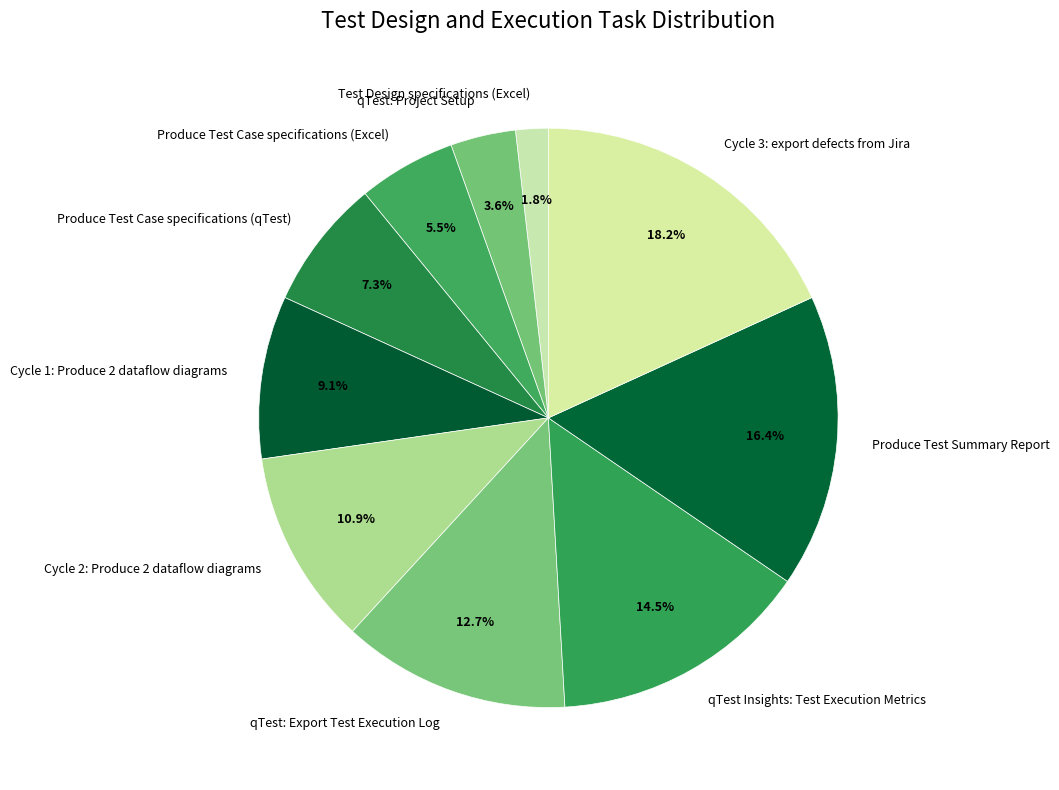

Between Test Design specifications (Excel) and Cycle 1: Produce 2 dataflow diagrams, which is larger?

Cycle 1: Produce 2 dataflow diagrams